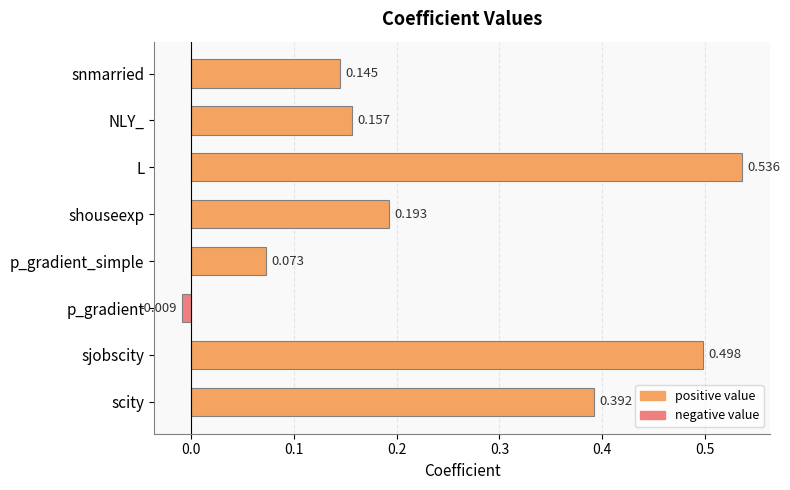

At which label is the value closest to 0?

p_gradient